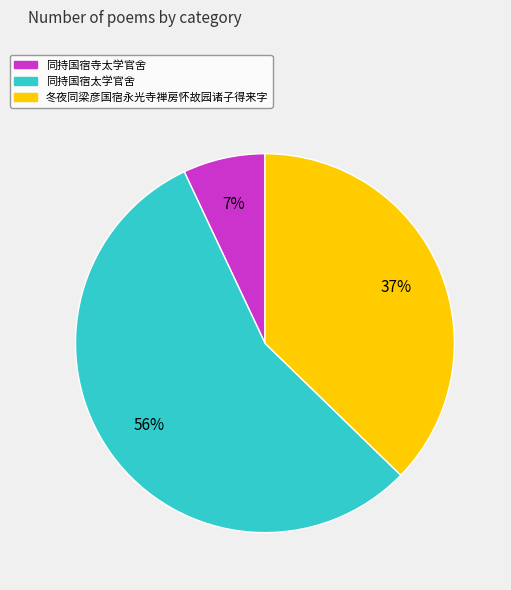

Which slice is the largest?

同持国宿太学官舍